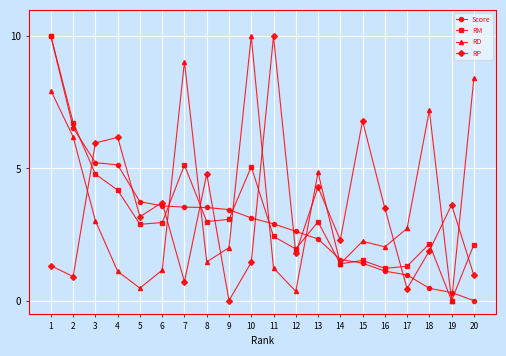

Reading left to right, extract all data points from this chart.

Score: 1=10.0	2=6.5	3=5.2	4=5.1	5=3.7	6=3.6	7=3.5	8=3.5	9=3.4	10=3.1	11=2.9	12=2.6	13=2.3	14=1.6	15=1.4	16=1.1	17=1.0	18=0.5	19=0.3	20=0.0
RM: 1=10.0	2=6.7	3=4.8	4=4.2	5=2.9	6=3.0	7=5.1	8=3.0	9=3.1	10=5.1	11=2.4	12=2.0	13=3.0	14=1.4	15=1.5	16=1.2	17=1.3	18=2.1	19=0.0	20=2.1
RD: 1=7.9	2=6.2	3=3.0	4=1.1	5=0.5	6=1.2	7=9.0	8=1.5	9=2.0	10=10.0	11=1.2	12=0.4	13=4.8	14=1.4	15=2.2	16=2.0	17=2.7	18=7.2	19=0.0	20=8.4
RP: 1=1.3	2=0.9	3=6.0	4=6.2	5=3.2	6=3.7	7=0.7	8=4.8	9=0.0	10=1.4	11=10.0	12=1.8	13=4.3	14=2.3	15=6.8	16=3.5	17=0.4	18=1.9	19=3.6	20=1.0